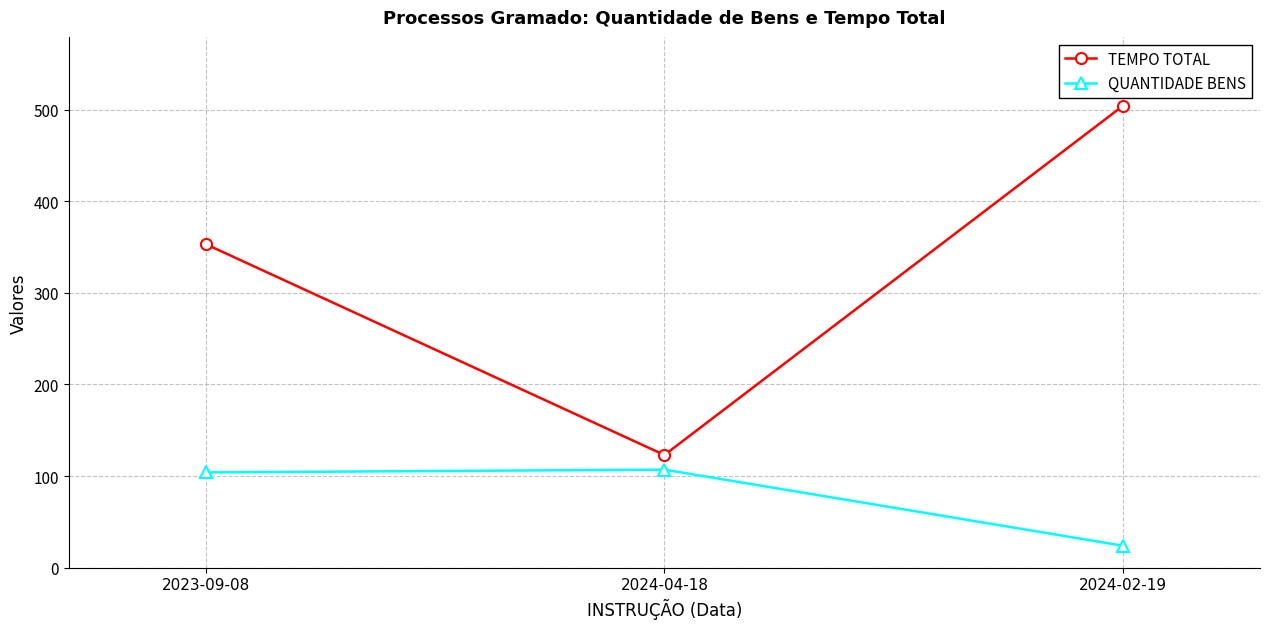

Reading left to right, what are all the values shown in this chart?

TEMPO TOTAL: 2023-09-08=353	2024-04-18=123	2024-02-19=504
QUANTIDADE BENS: 2023-09-08=104	2024-04-18=107	2024-02-19=24